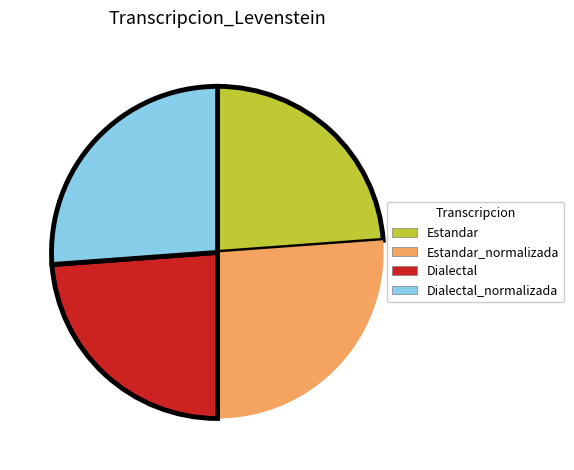

Combined, do Dialectal_normalizada and Estandar_normalizada account for over 50%?

Yes